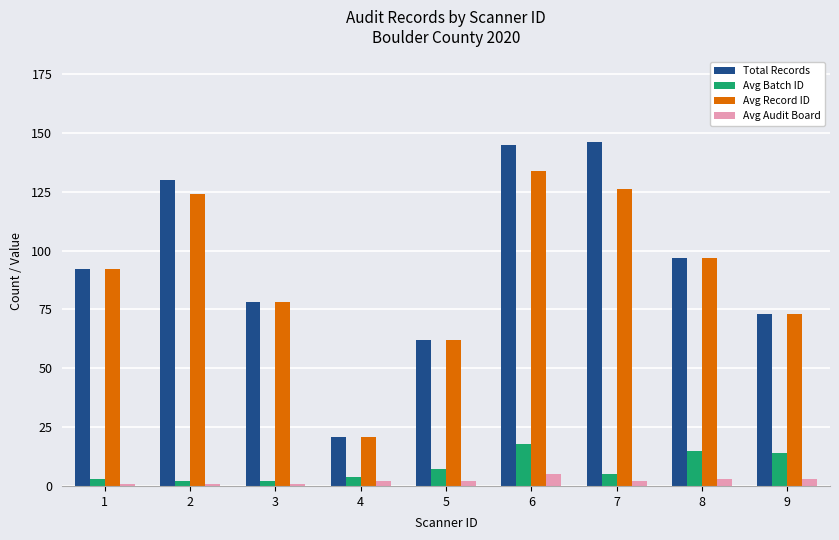

Rank the series by their maximum value, from lowest to highest.

Avg Audit Board, Avg Batch ID, Avg Record ID, Total Records